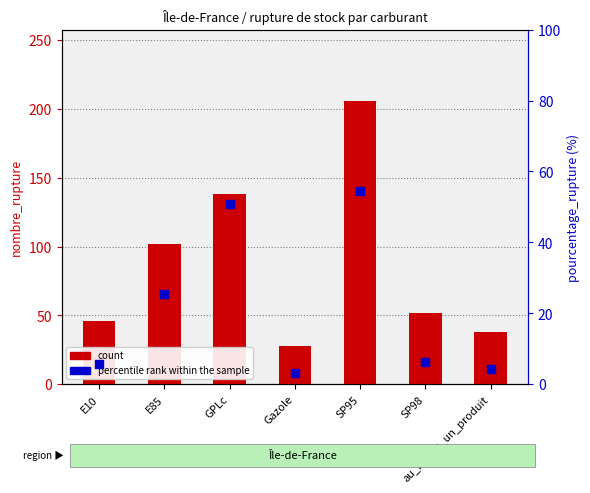

Which series contains the highest Y value?

count